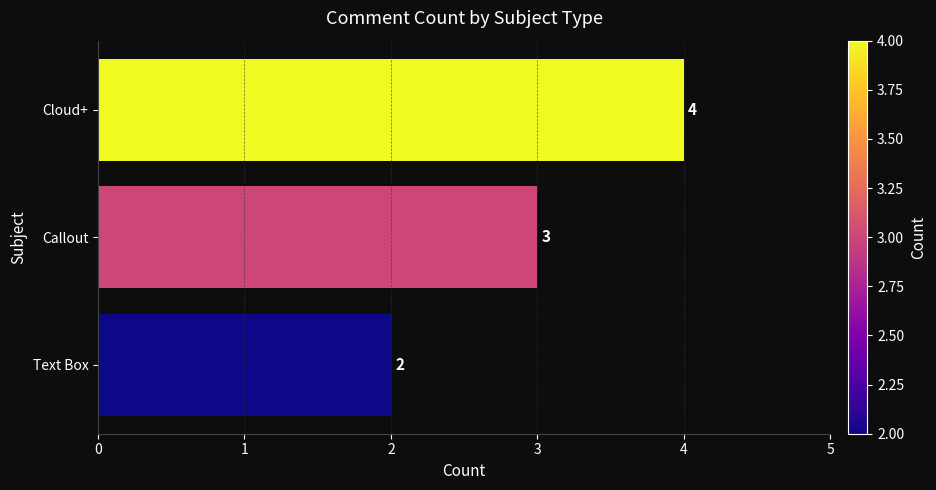

Where is the data nearest to the value 3?

Callout